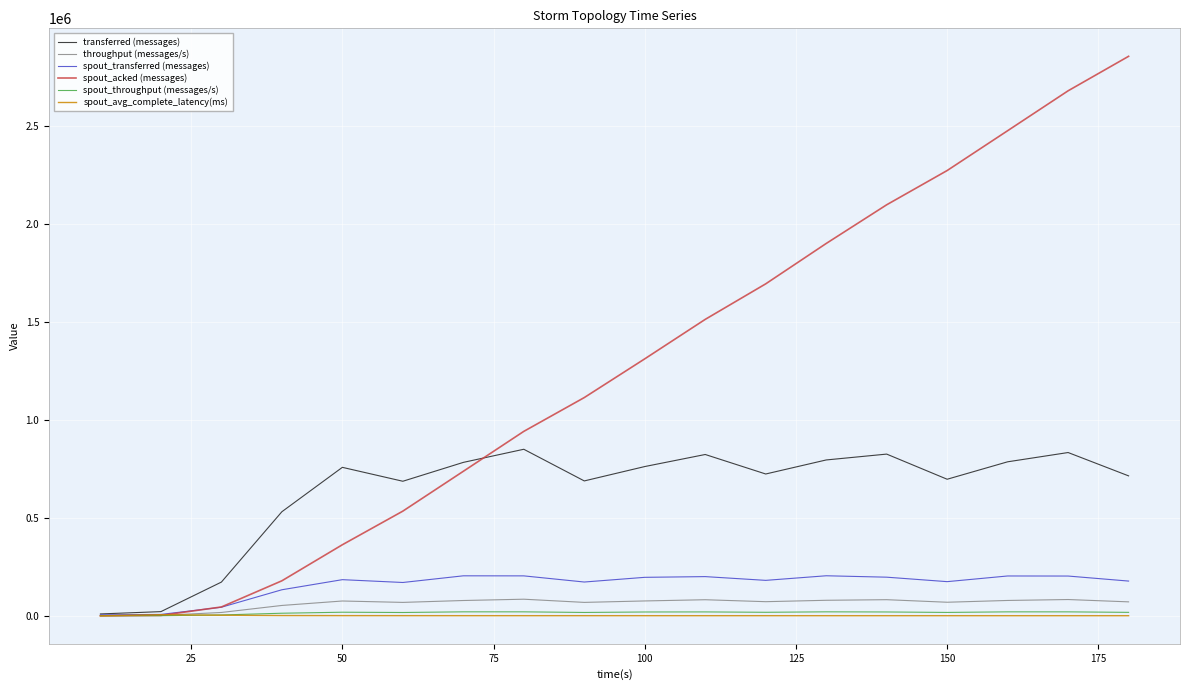

At how many categories does at least one series exceed 59791?

16